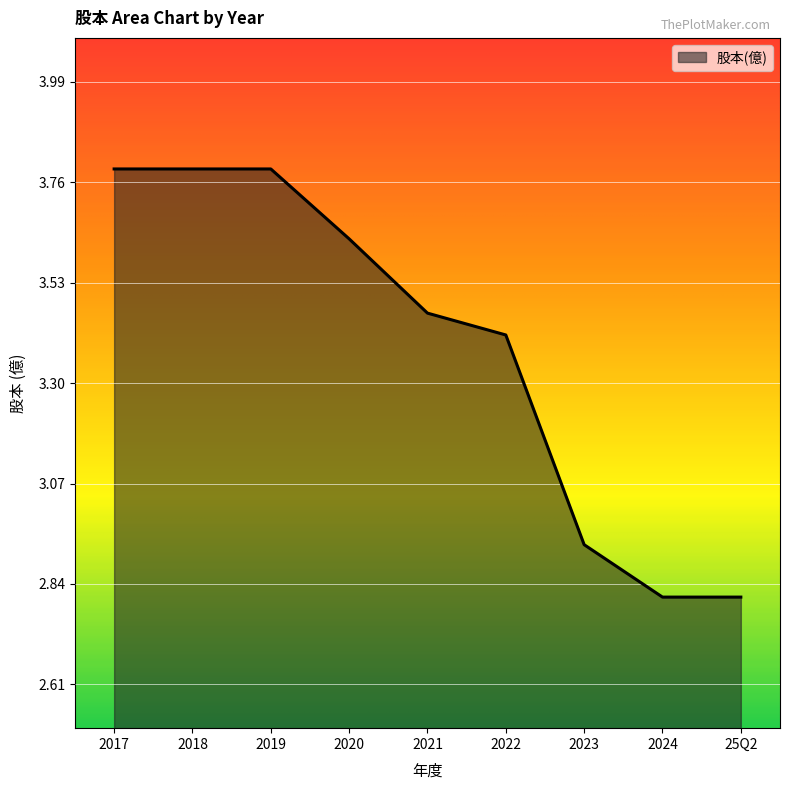

What is the smallest value displayed?

2.8